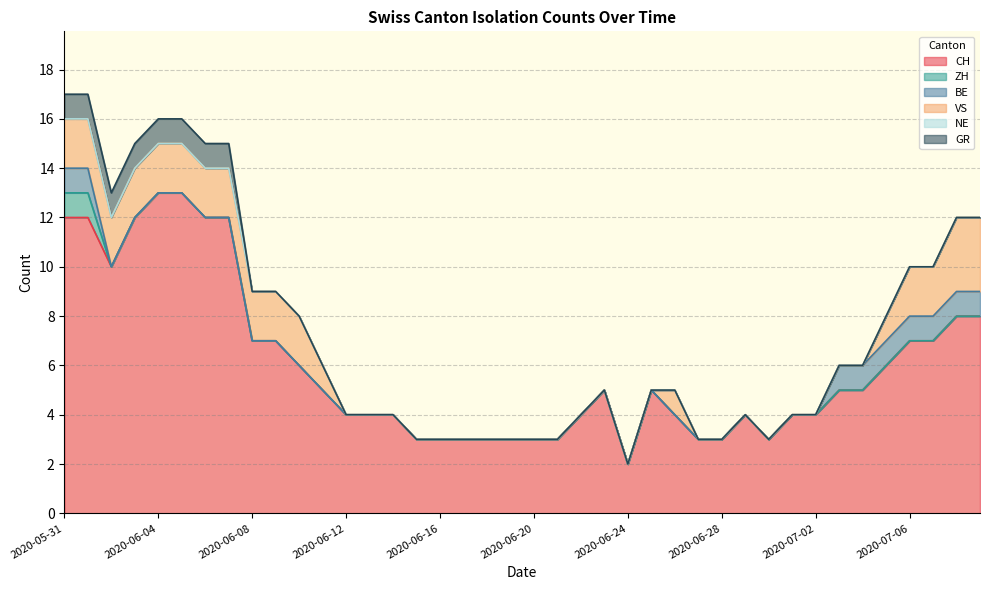

Between 2020-06-07 and 2020-08-09, which series saw the biggest shift?

CH